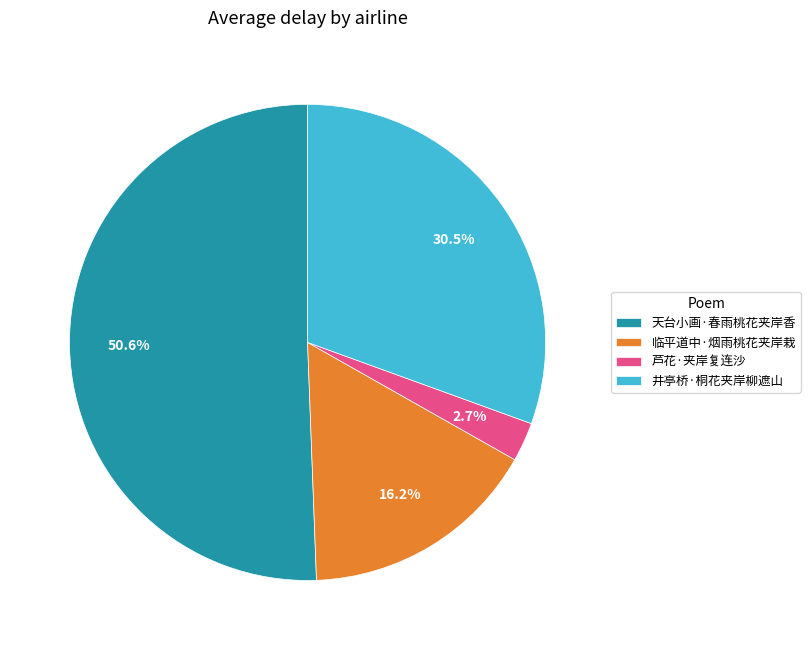

Approximately how many times larger is the value at 芦花·夹岸复连沙 compared to 天台小画·春雨桃花夹岸香?

0.1